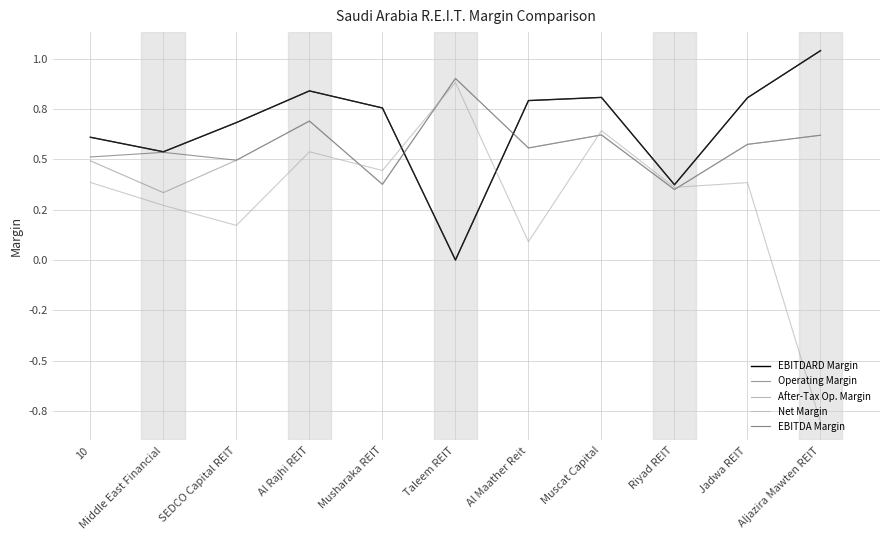

Reading left to right, transcribe all the data shown in this chart.

EBITDARD Margin: 0.6	0.5	0.7	0.8	0.8	0.0	0.8	0.8	0.4	0.8	1.0
Operating Margin: 0.5	0.5	0.5	0.7	0.4	0.9	0.6	0.6	0.4	0.6	0.6
After-Tax Op. Margin: 0.5	0.3	0.5	0.7	0.4	0.9	0.6	0.6	0.4	0.6	0.6
Net Margin: 0.4	0.3	0.2	0.5	0.4	0.9	0.1	0.6	0.4	0.4	-0.8
EBITDA Margin: 0.6	0.5	0.7	0.8	0.8	0.0	0.8	0.8	0.4	0.8	1.0